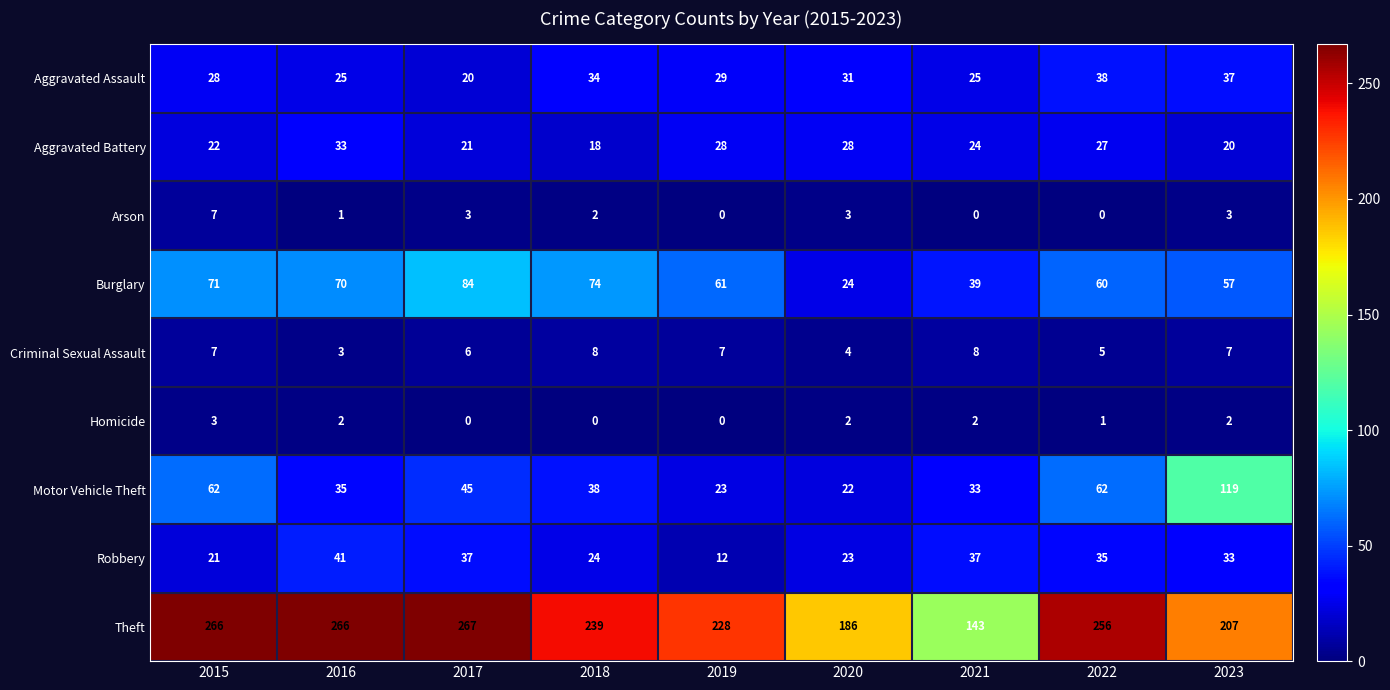

What is the difference between the highest and lowest values at 2016?

265